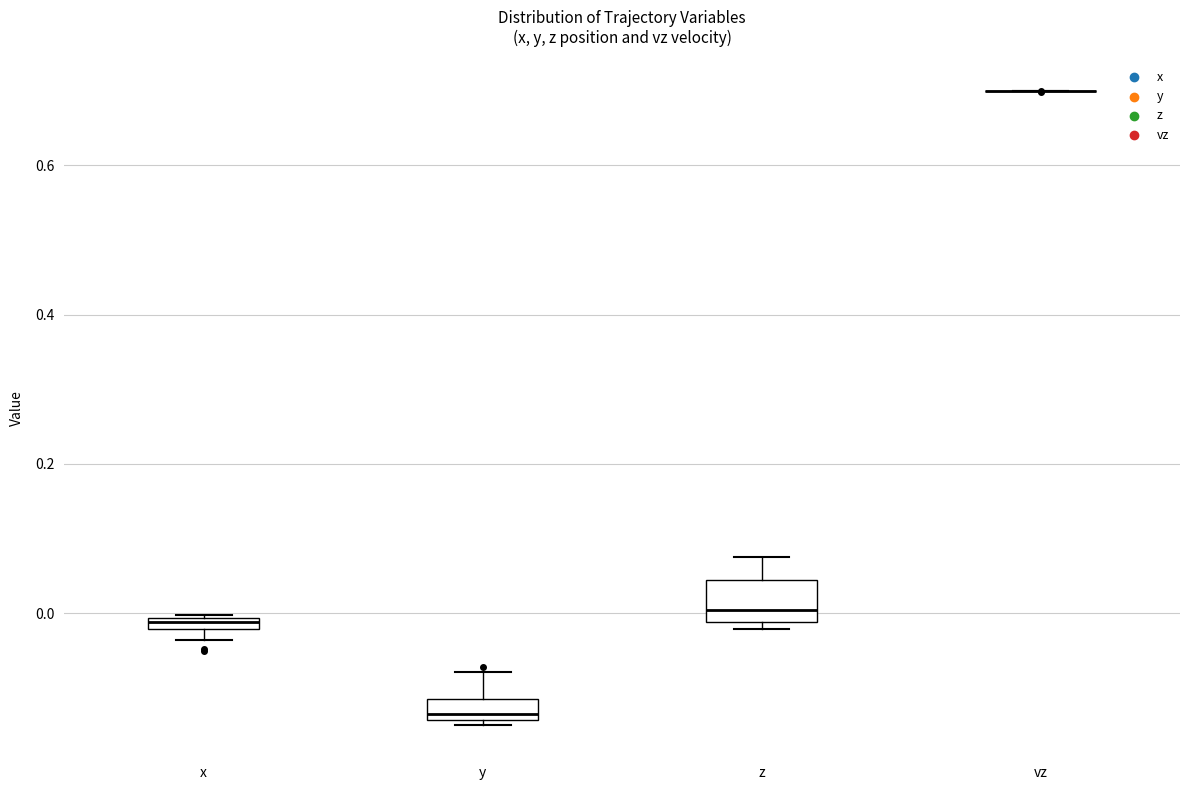

Which box is the tallest, from its lower edge to its upper edge?

z